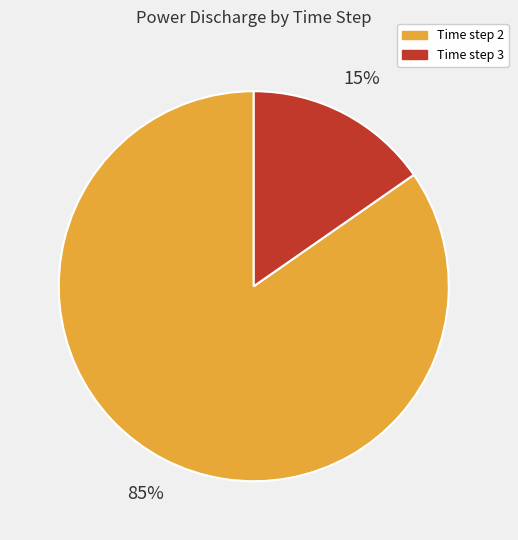

Is there a majority slice in this chart?

Yes